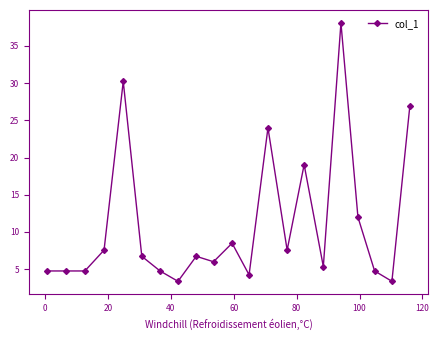

True or false: there are more than 1 points higher than both neighbors.

True